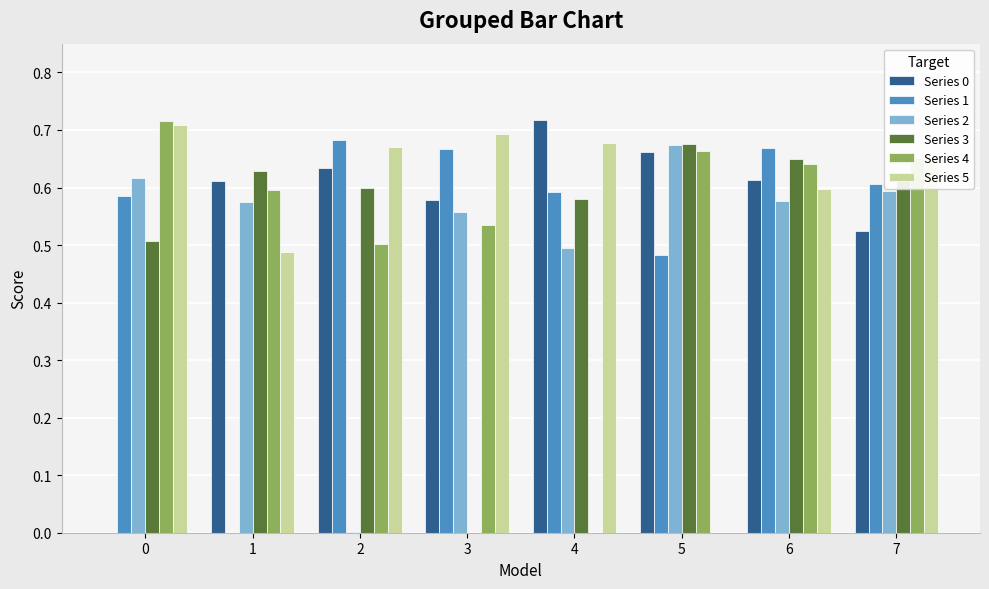

True or false: Series 5 has a value of 0.4 at 5.

False